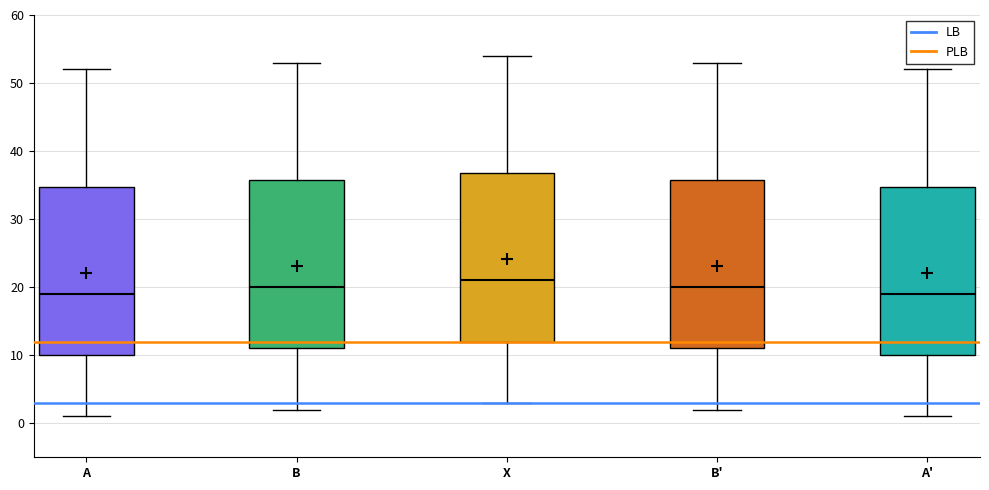

Reading left to right, read every box against the y-axis: the position of its median line, the range the box covers, and the ends of its whiskers. The values are not printed on the chart, so give them approximately, as read against the axis.

A: median 19, box 10 to 35, whiskers 1 to 52
B: median 20, box 11 to 36, whiskers 2 to 53
X: median 21, box 12 to 37, whiskers 3 to 54
B': median 20, box 11 to 36, whiskers 2 to 53
A': median 19, box 10 to 35, whiskers 1 to 52